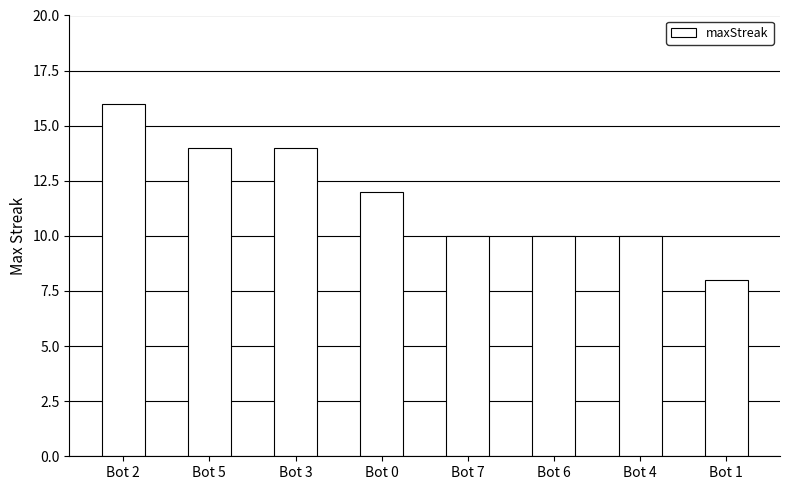

How many distinct data groups are displayed?

1